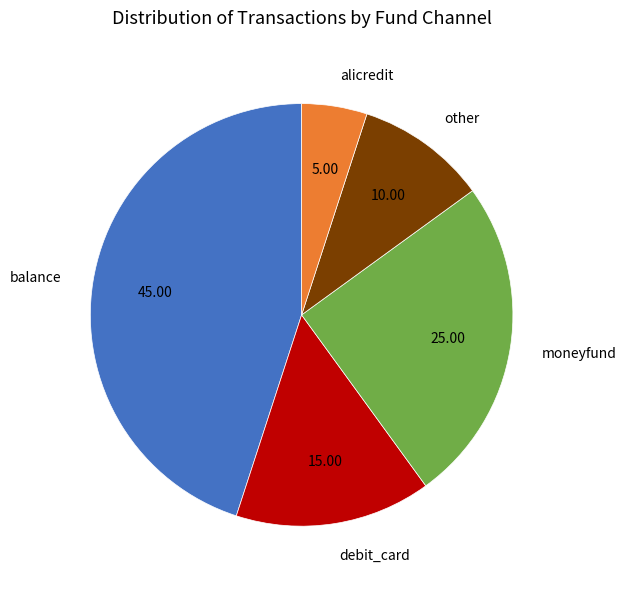

Rank the categories by value from lowest to highest.

alicredit, other, debit_card, moneyfund, balance